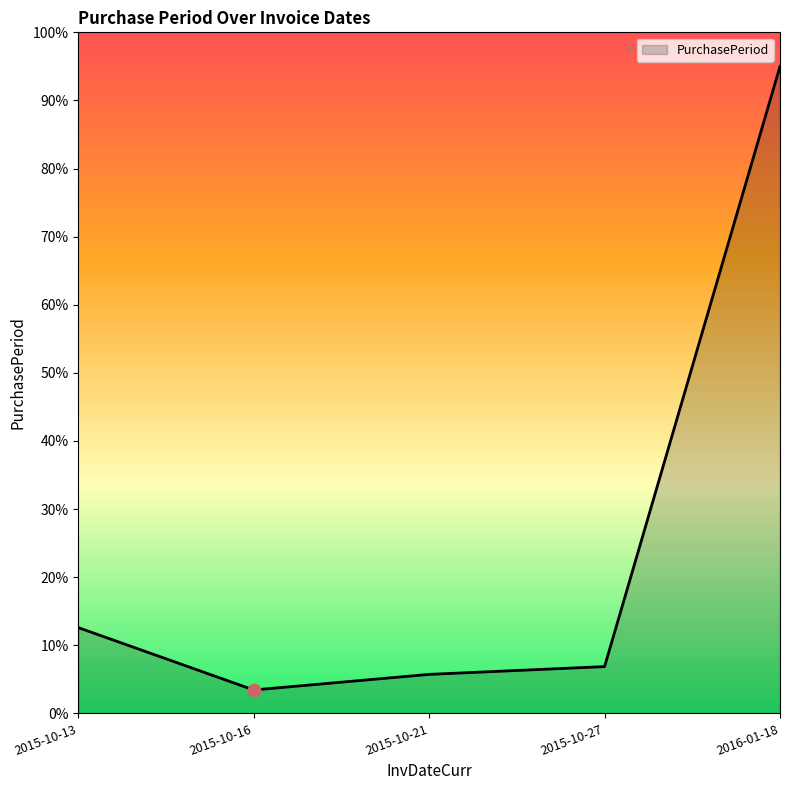

Approximately how many times larger is the value at 2015-10-13 compared to 2015-10-27?

1.8